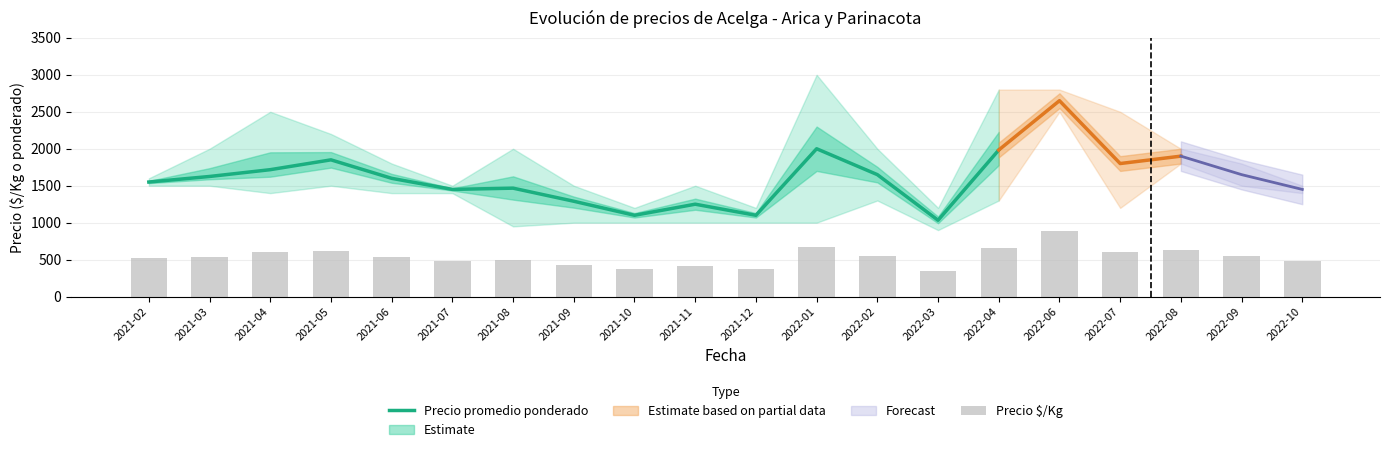

What position from the right is 2021-11?

11